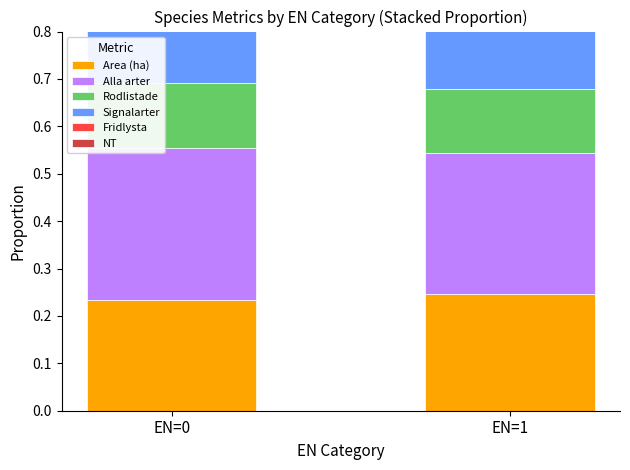

What is the difference between the highest and lowest values at EN=1?

0.2